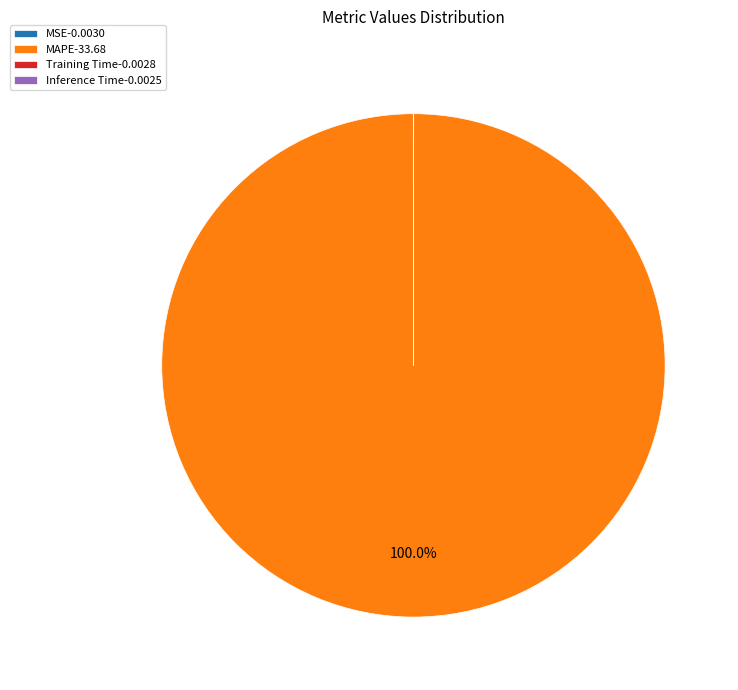

Which slice is the largest?

MAPE